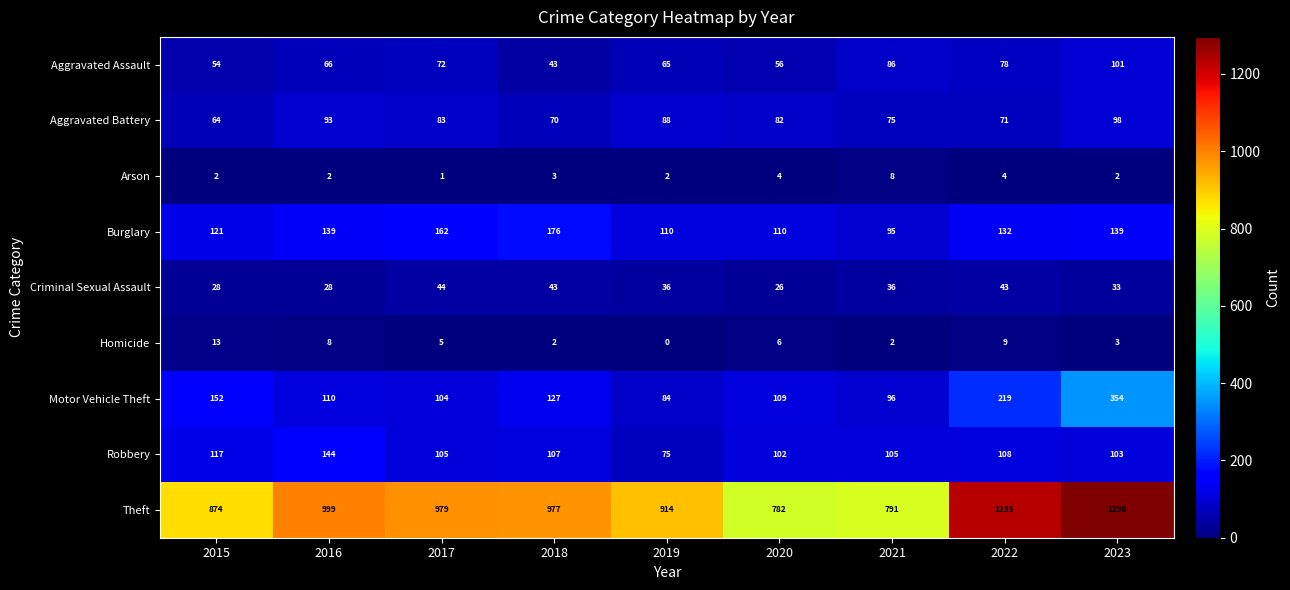

At how many categories does at least one series exceed 1279?

1